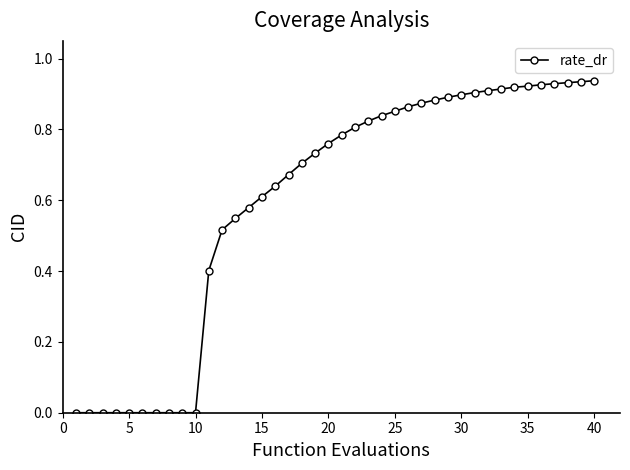

How many lines are shown in the chart?

1